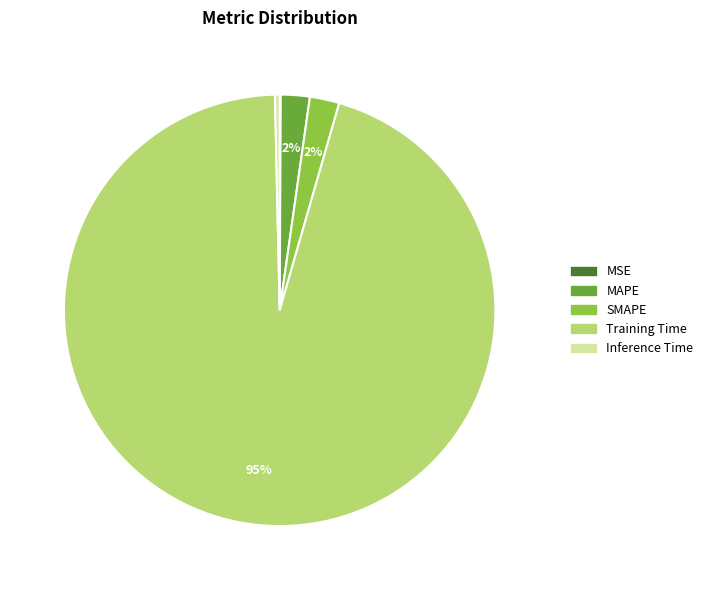

Between Inference Time and SMAPE, which is larger?

SMAPE